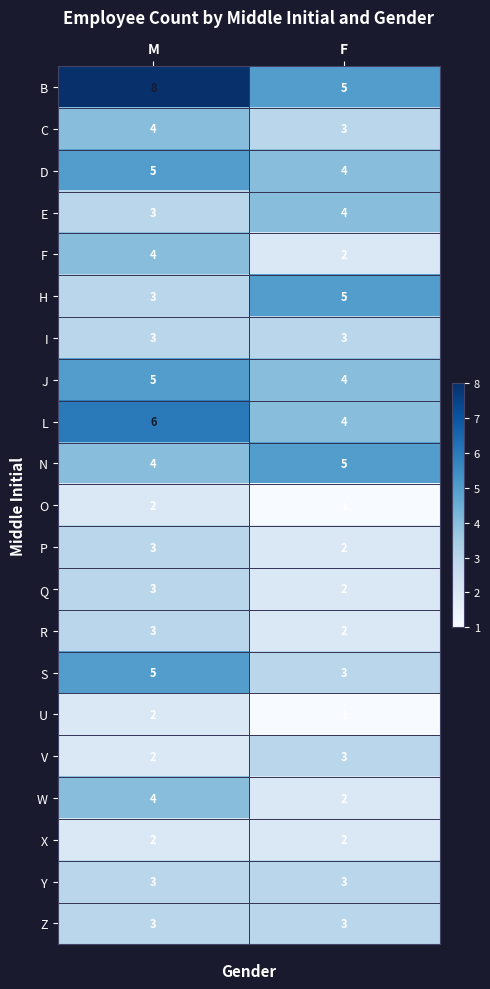

List the labels in order of O value, smallest first.

F, M